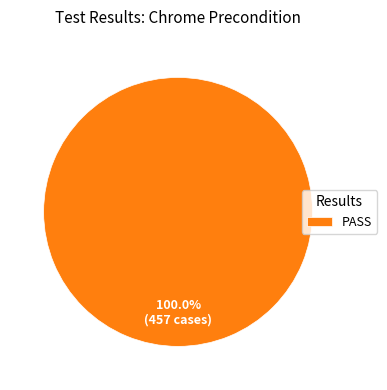

What is the majority slice?

PASS